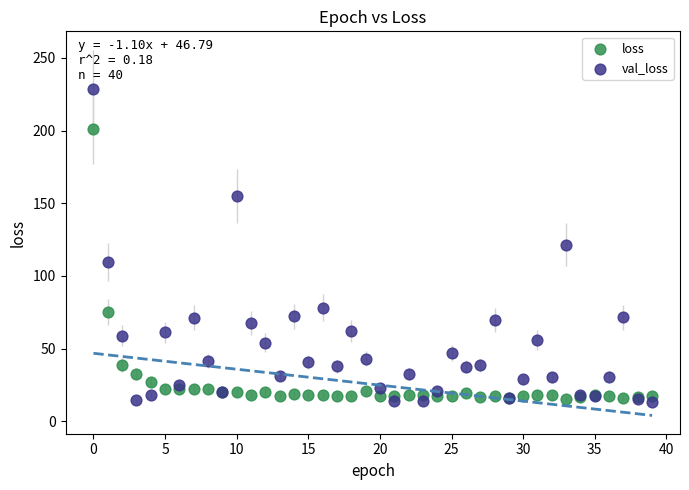

Which series has the largest Y range (max minus min)?

val_loss